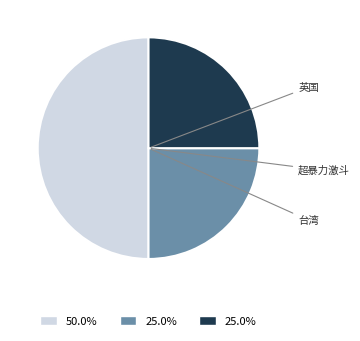

How many segments does this pie chart have?

3